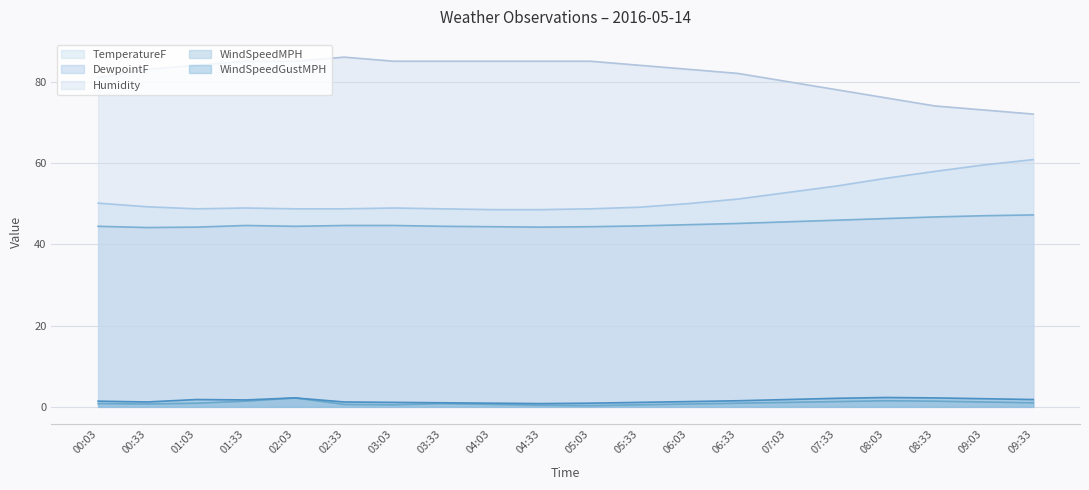

Which series has the largest range (max minus min)?

Humidity